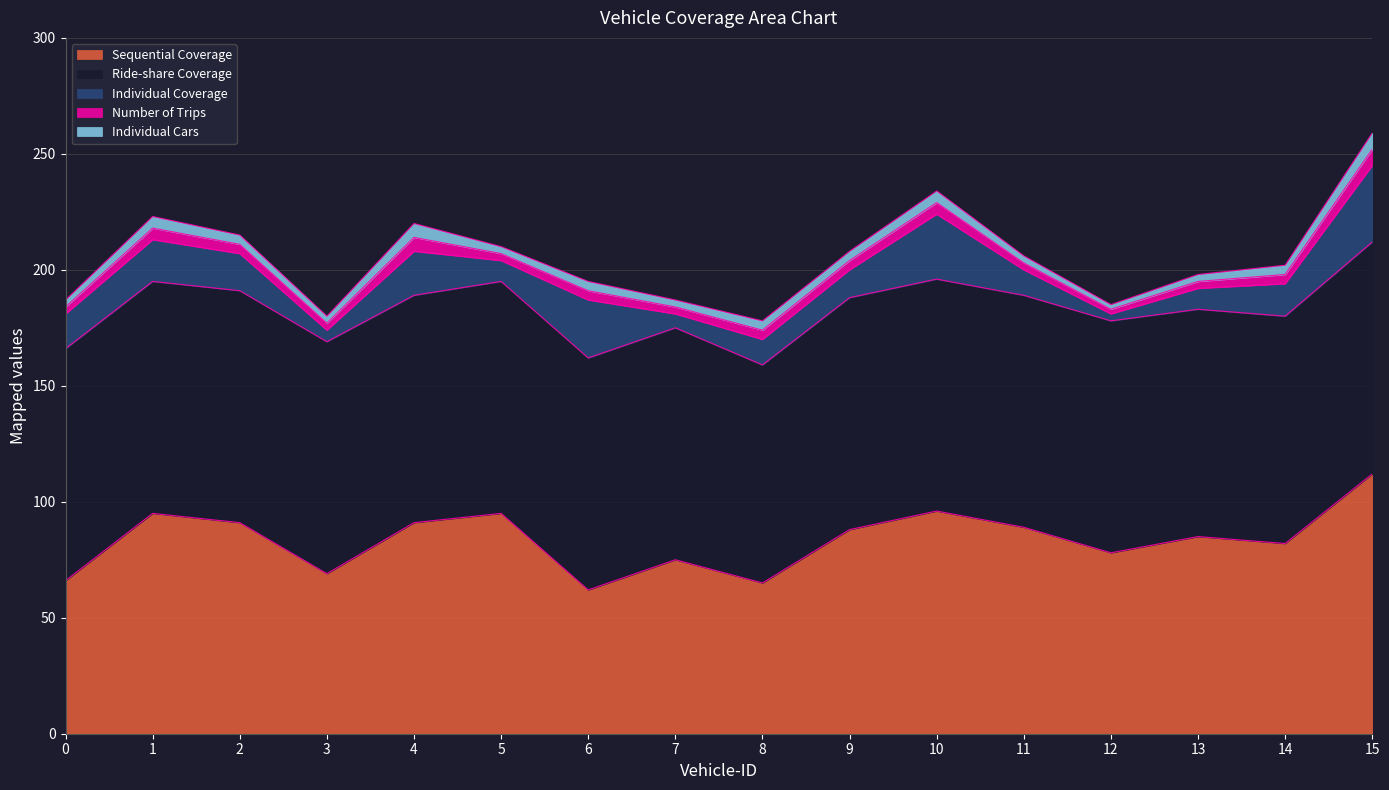

True or false: Number of Trips has a value of 3 at 13.

True